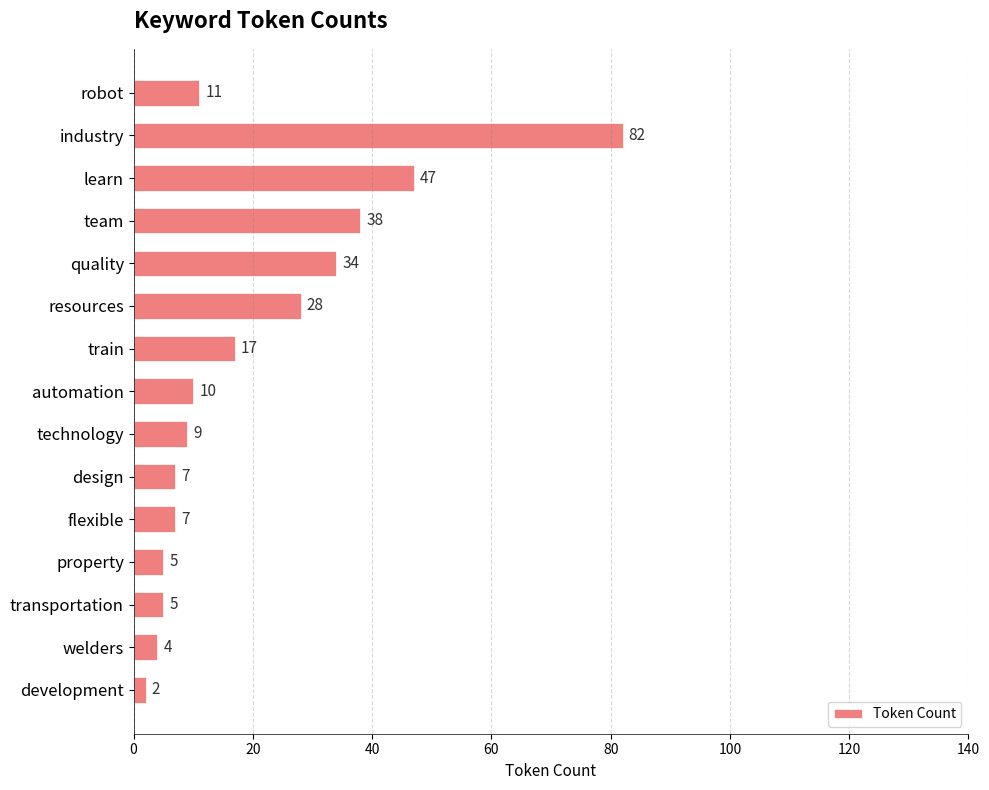

How many categories are shown in the chart?

15